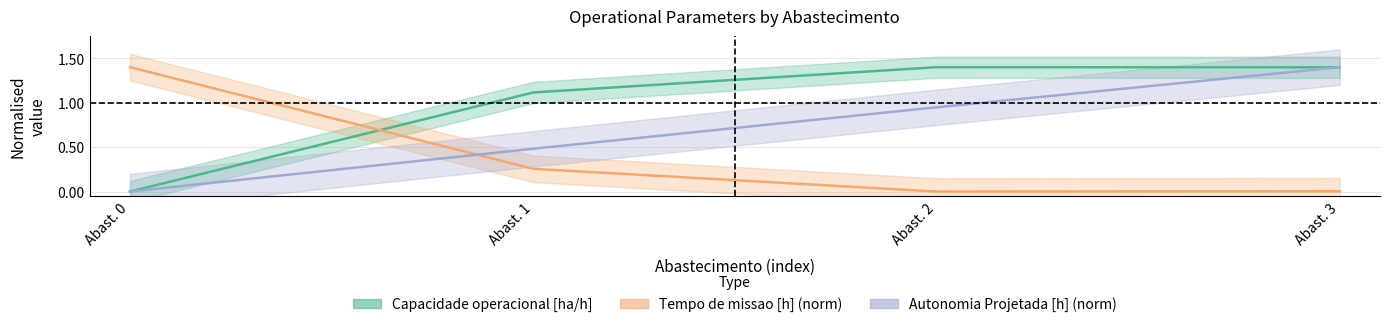

What is the average value of the Tempo de missao [ha/h] (norm) series?

0.4